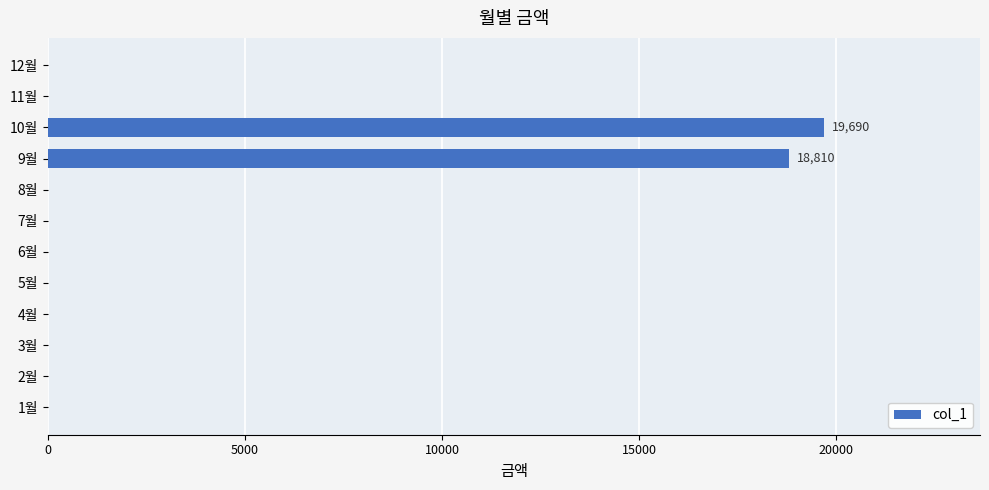

The value at 6월 is -11579. True or false?

False